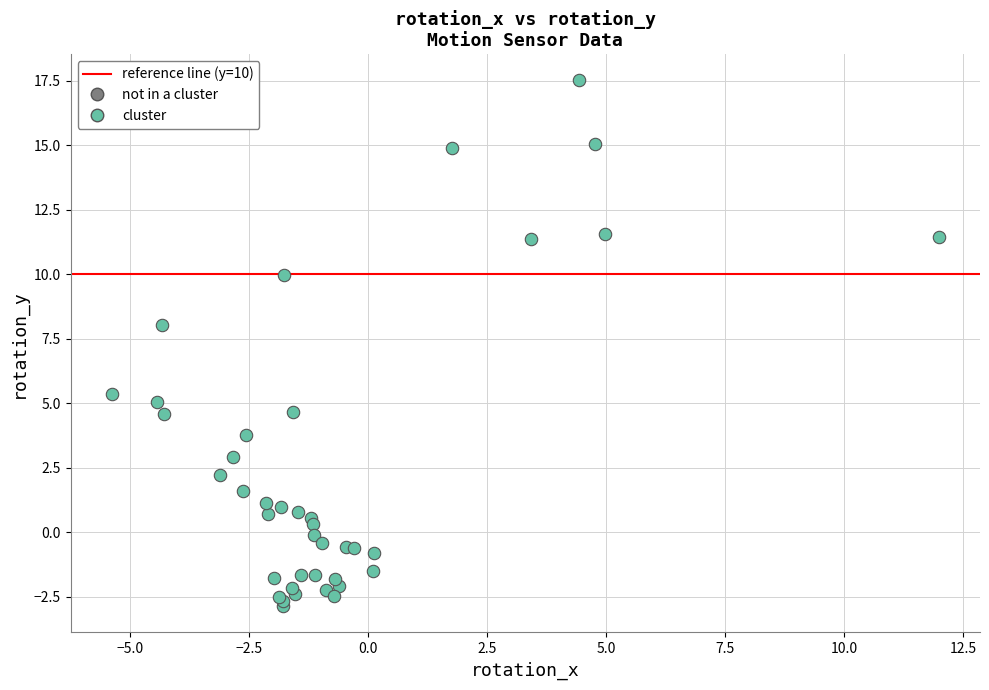

What Y value in the scatter plot is closest to 7?

8.0